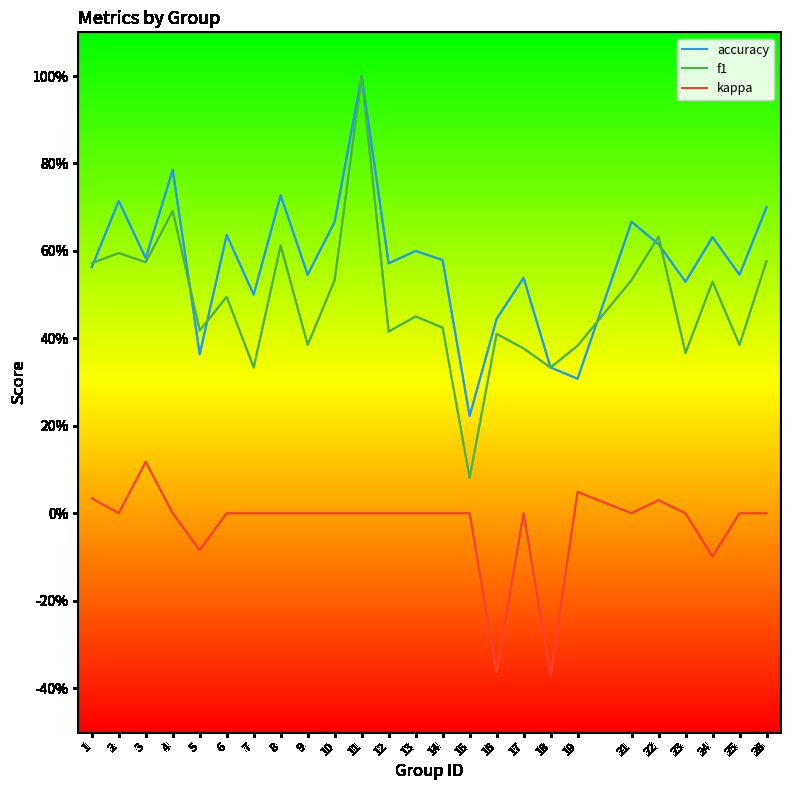

True or false: f1 and kappa cross at least once.

False